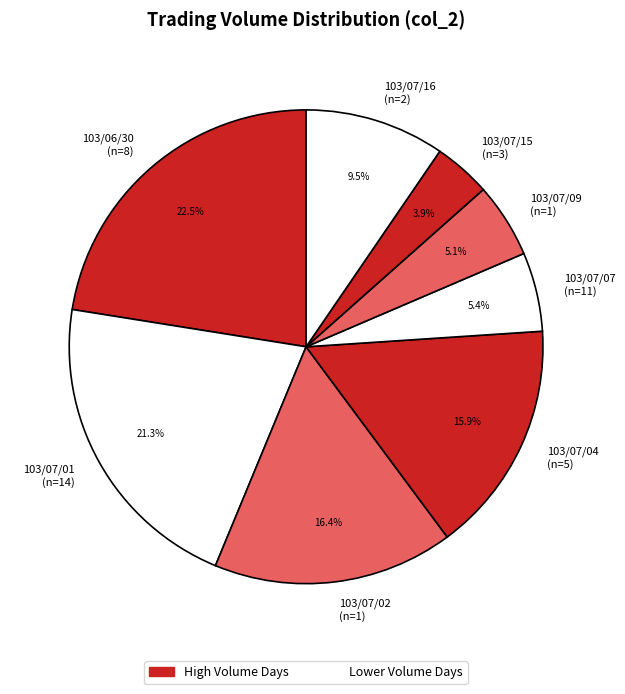

What is the total percentage of 103/07/01 (n=14) and 103/07/02 (n=1)?

37.7%